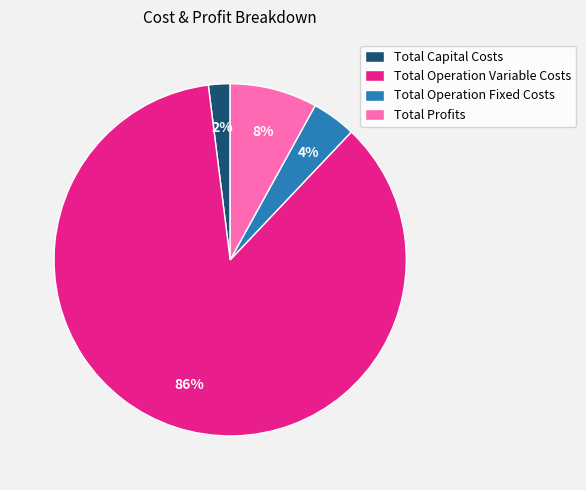

Is there a majority slice in this chart?

Yes